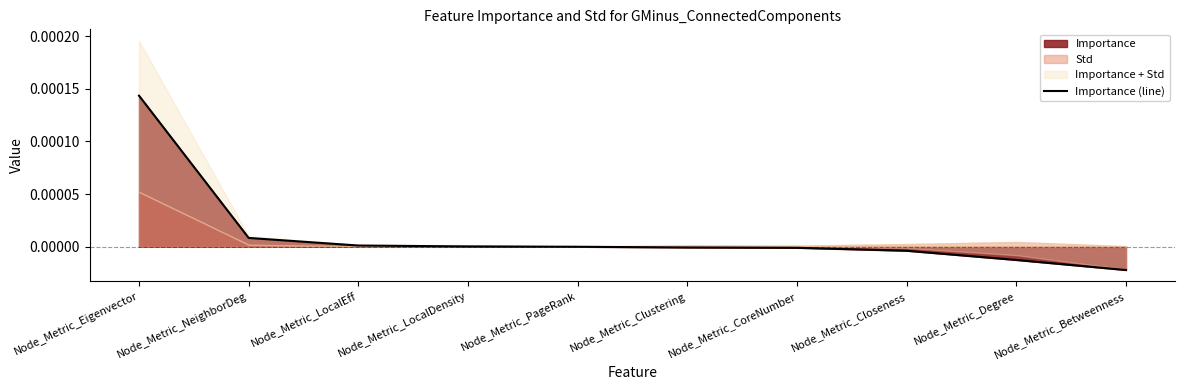

List the labels in order of value, smallest first.

Node_Metric_Betweenness, Node_Metric_Degree, Node_Metric_Closeness, Node_Metric_CoreNumber, Node_Metric_Clustering, Node_Metric_PageRank, Node_Metric_LocalDensity, Node_Metric_LocalEff, Node_Metric_NeighborDeg, Node_Metric_Eigenvector